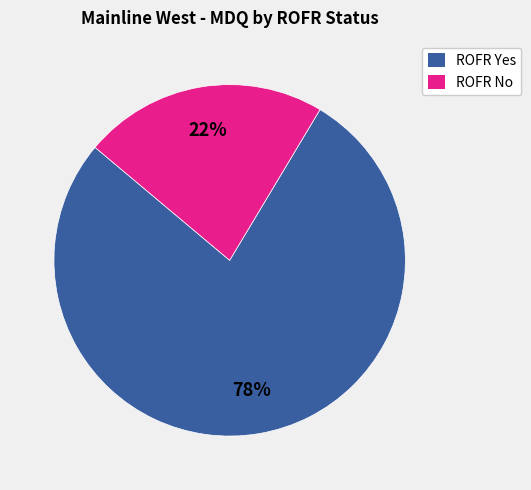

Which has a higher value, ROFR Yes or ROFR No?

ROFR Yes